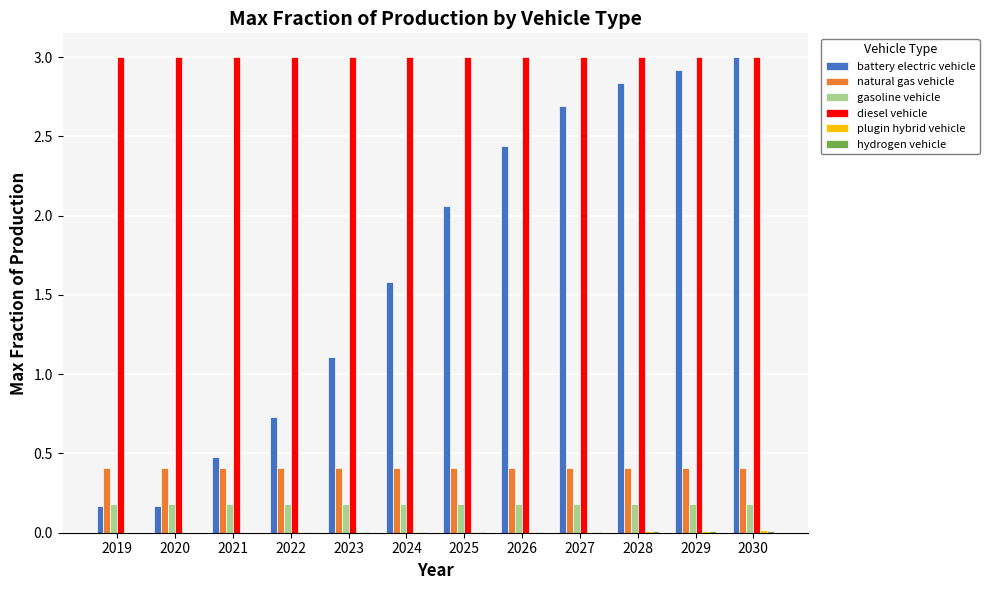

The natural gas vehicle series shows 0.6 at 2019. True or false?

False